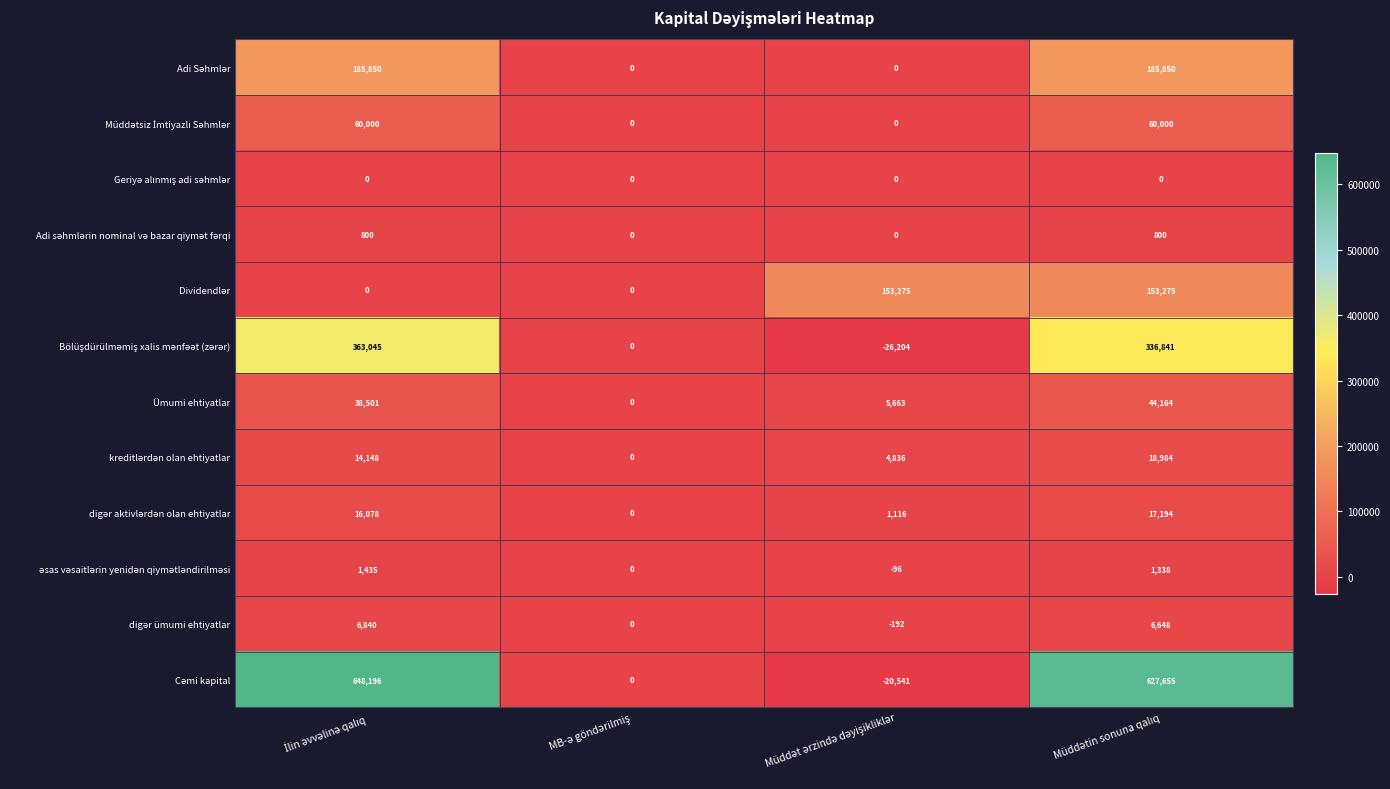

How many values in Ümumi ehtiyatlar are above zero?

3